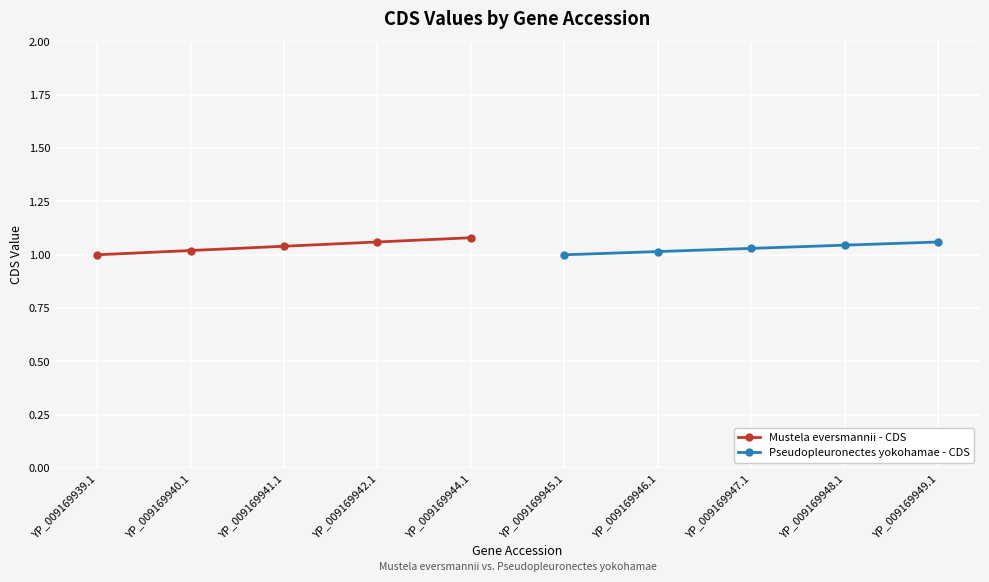

Which series has the largest total across all categories?

Mustela eversmannii - CDS